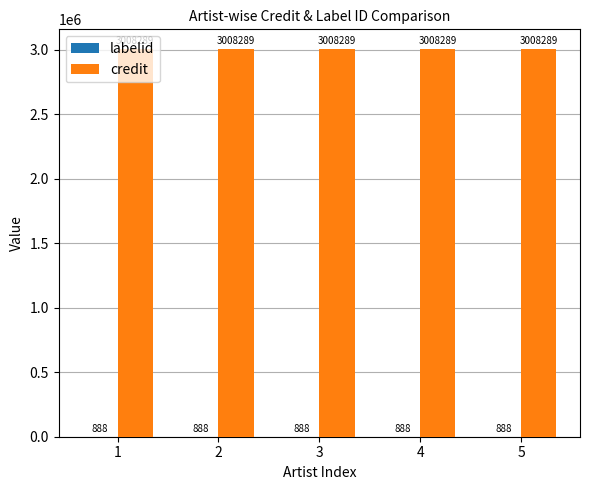

The credit series shows 3008289 at 3. True or false?

True